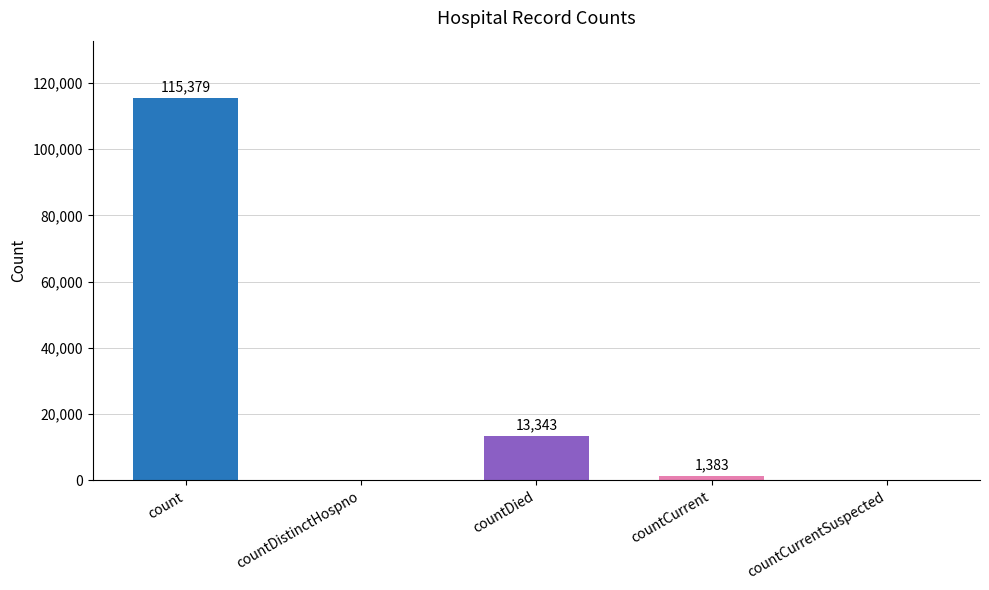

What is the change in value from count to countCurrent?

-113996